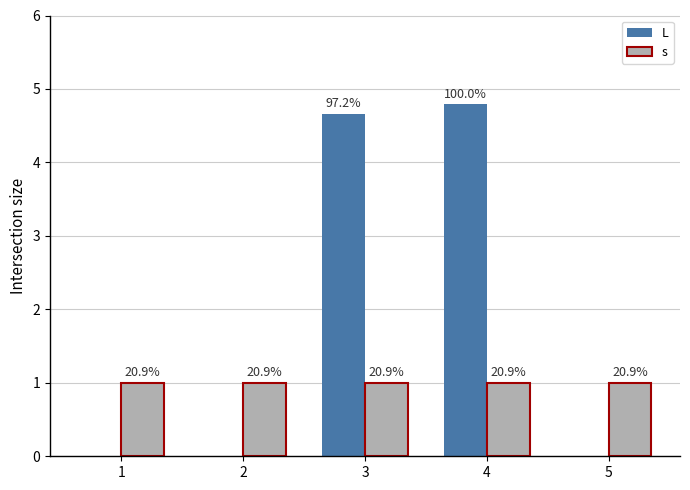

What is the value of the s bar at the 1st from the left?

1.0